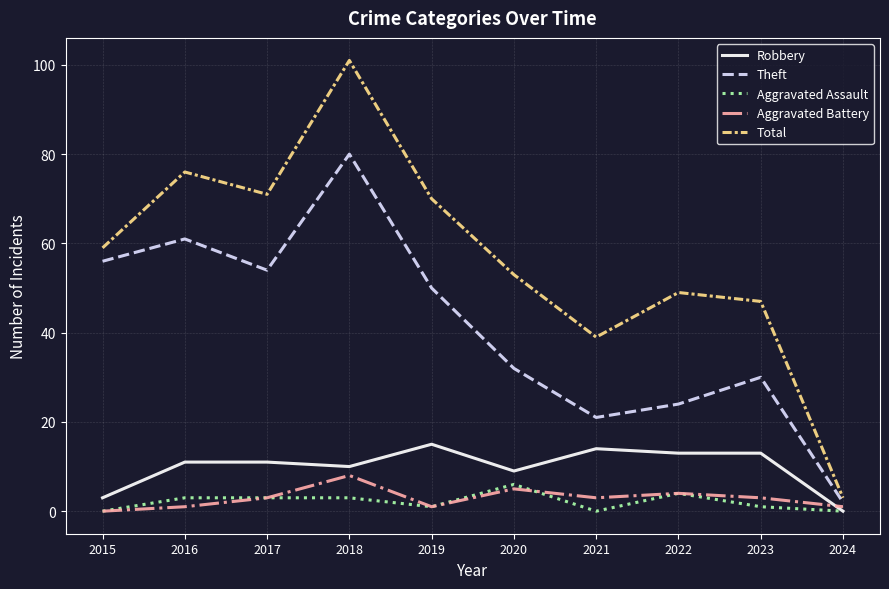

The value of Aggravated Assault at 2023 is 1. True or false?

True